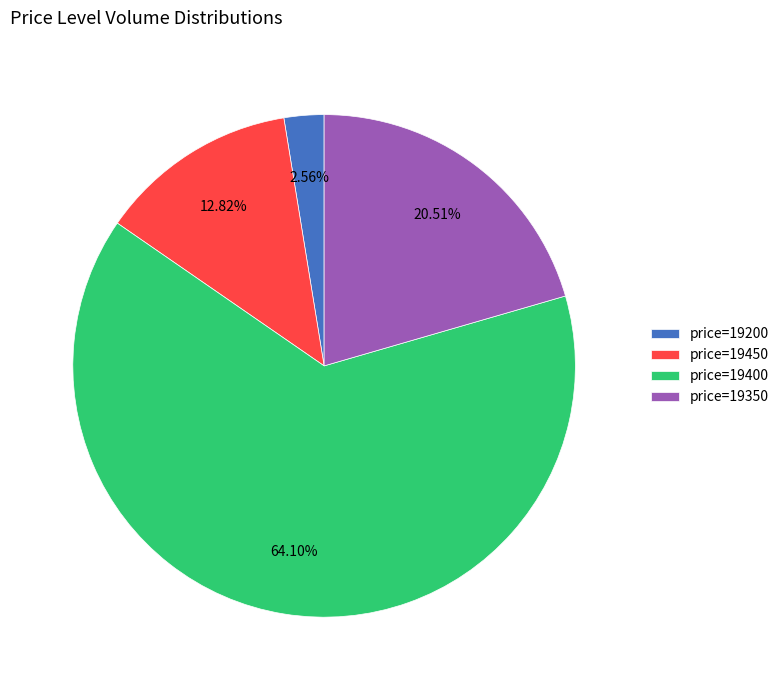

How many slices are in this pie chart?

4